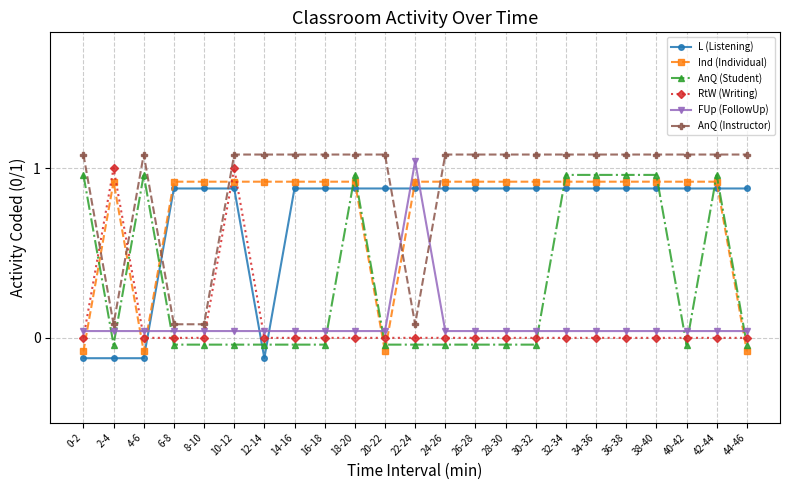

After their last crossing, which series has the higher values: AnQ (Student) or FUp (FollowUp)?

FUp (FollowUp)